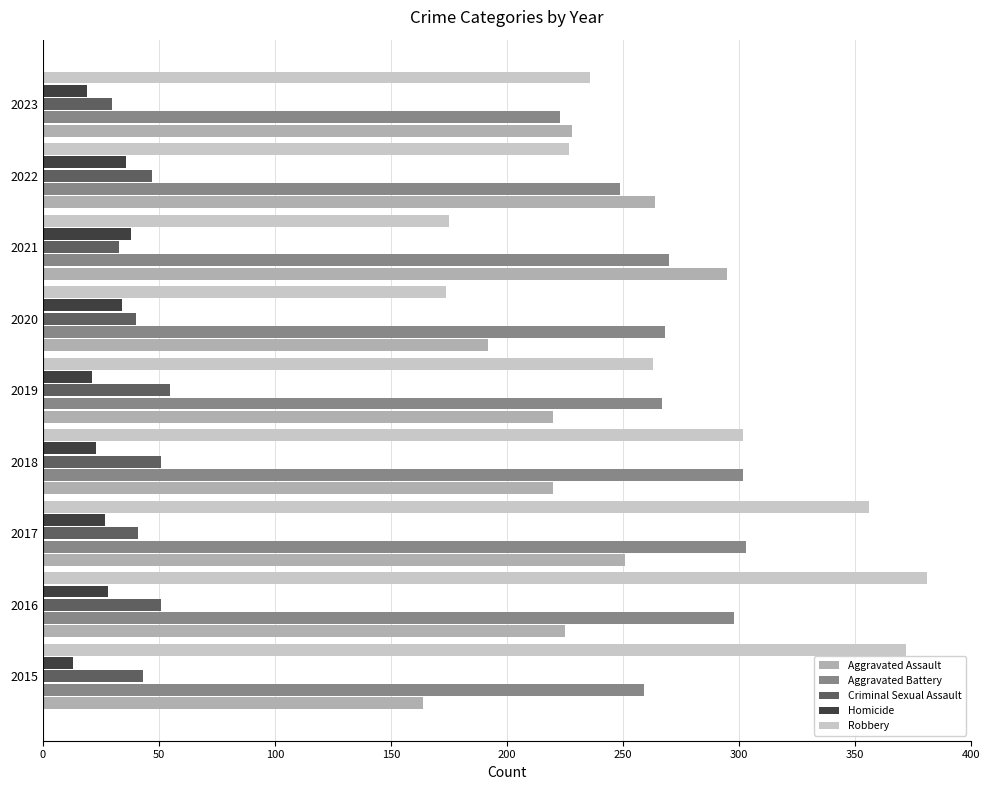

What is the sum of all Aggravated Assault values?

2059